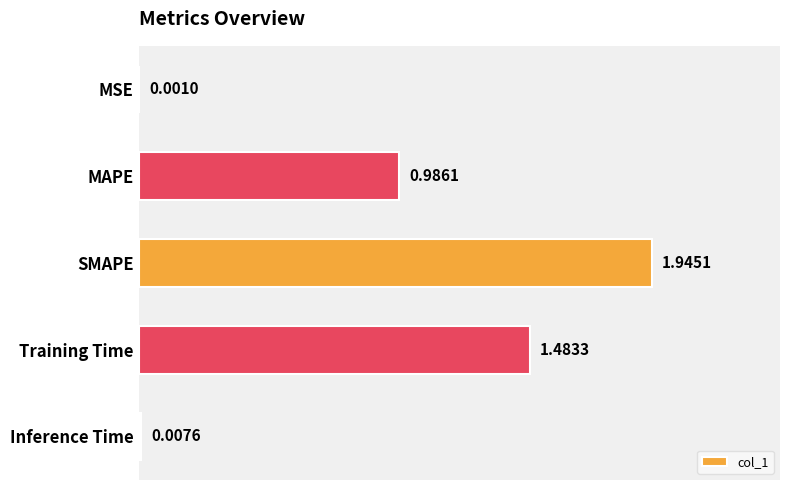

Which category has the highest value across all series?

SMAPE